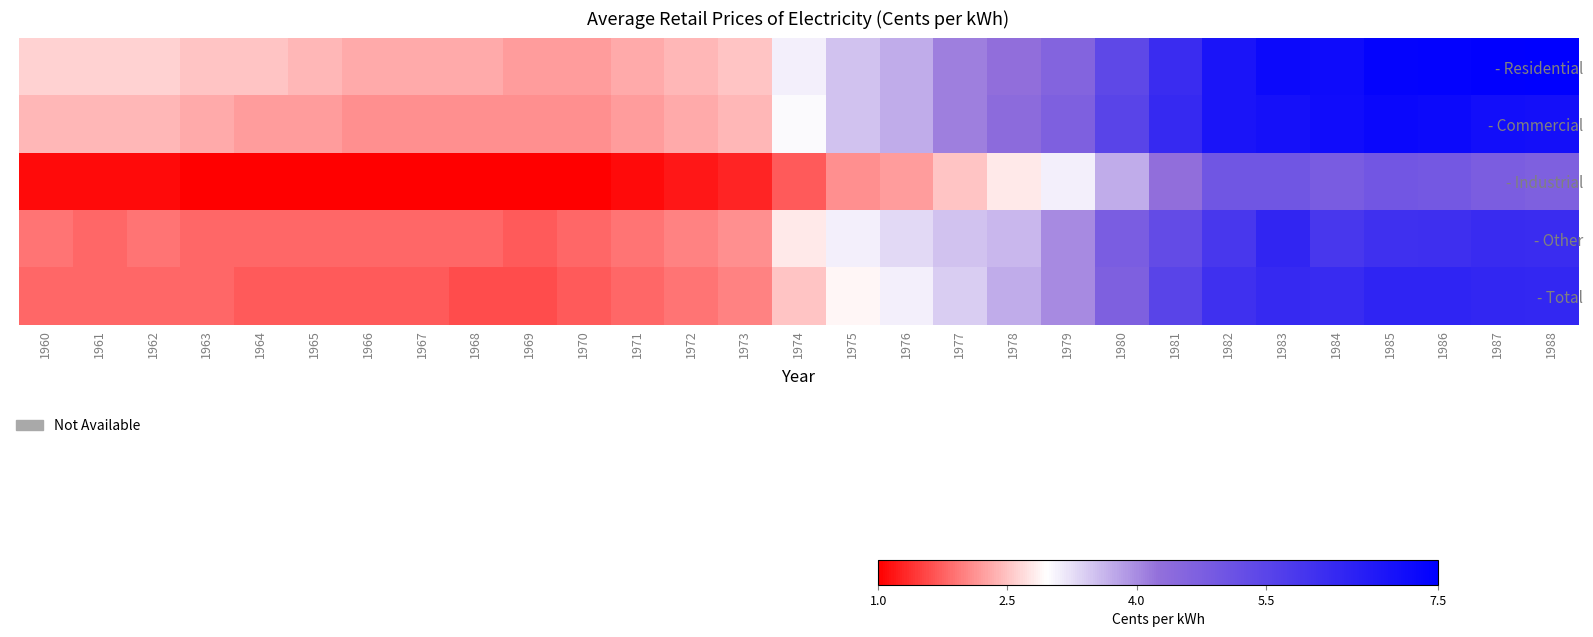

At how many categories does at least one series exceed 1?

29